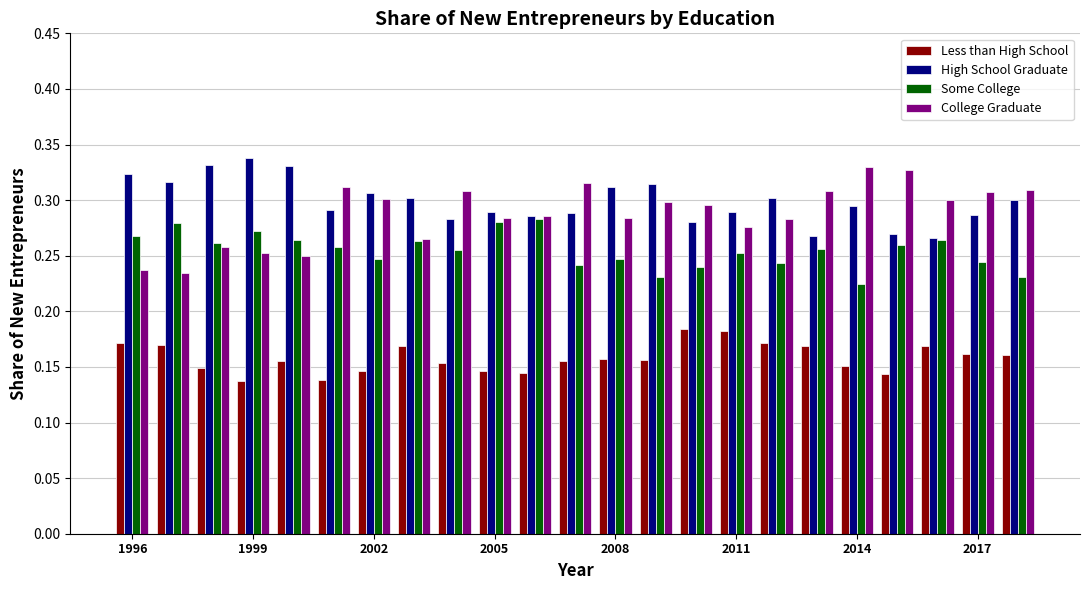

What is the sum of all College Graduate values?

6.6